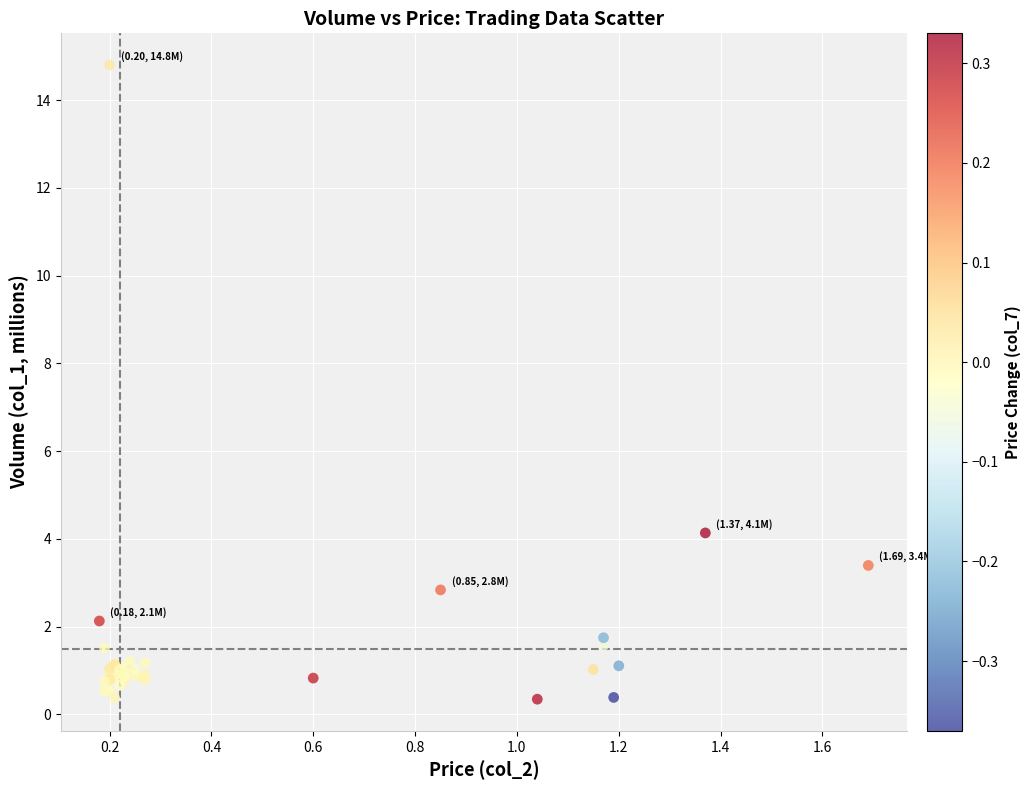

What Y value in the scatter plot is closest to 7?

4.1